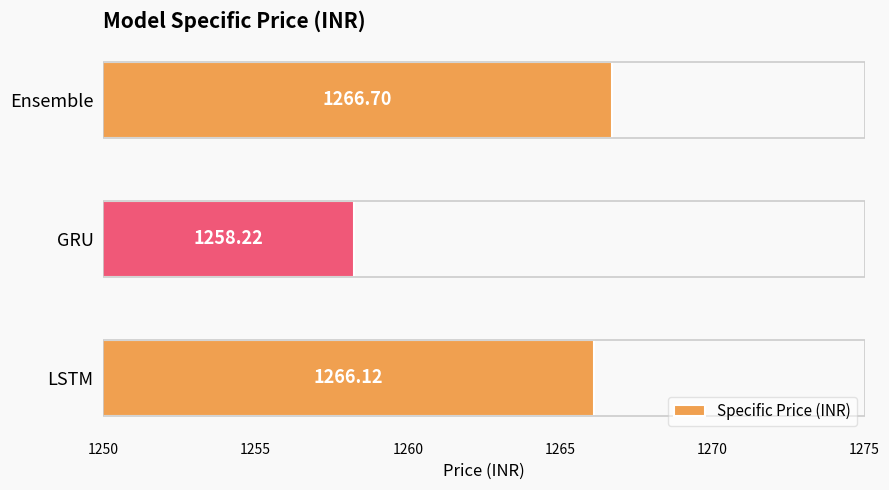

At which label is the value closest to 1262?

GRU